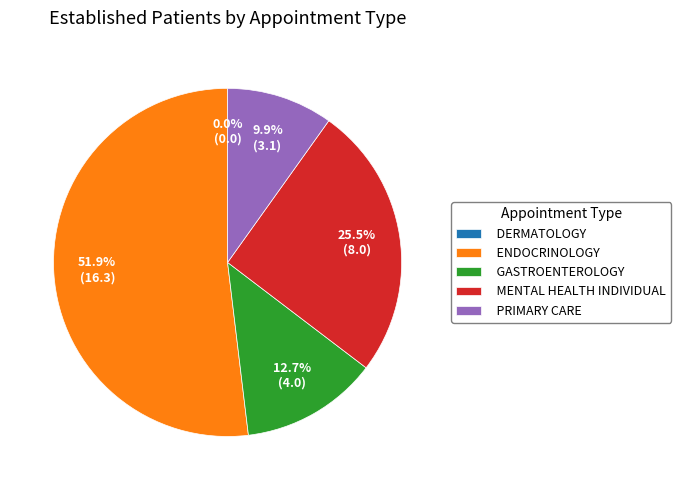

To the nearest percent, what is the combined percentage of PRIMARY CARE and MENTAL HEALTH INDIVIDUAL?

35%